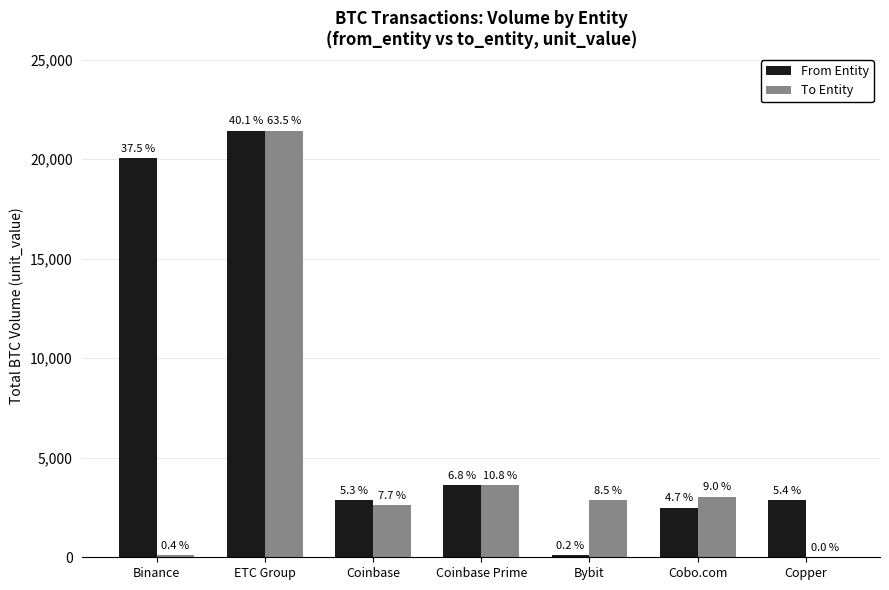

What position from the left is Coinbase?

3